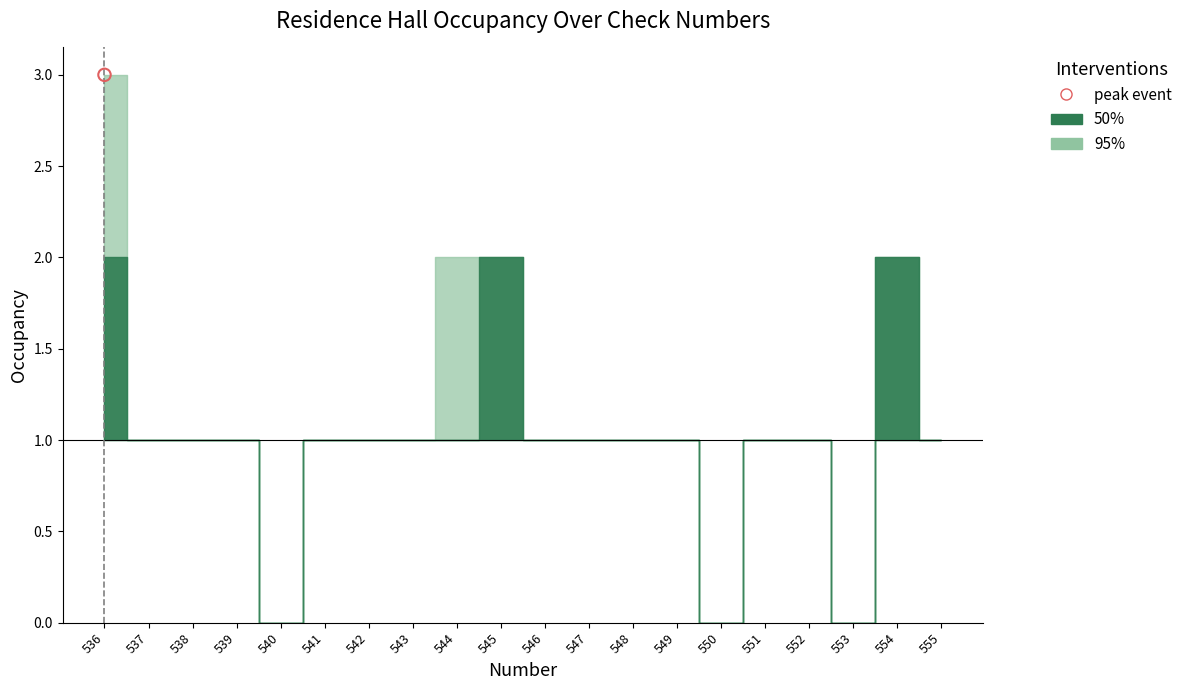

Which series reaches the maximum Y coordinate?

Occupancy_upper